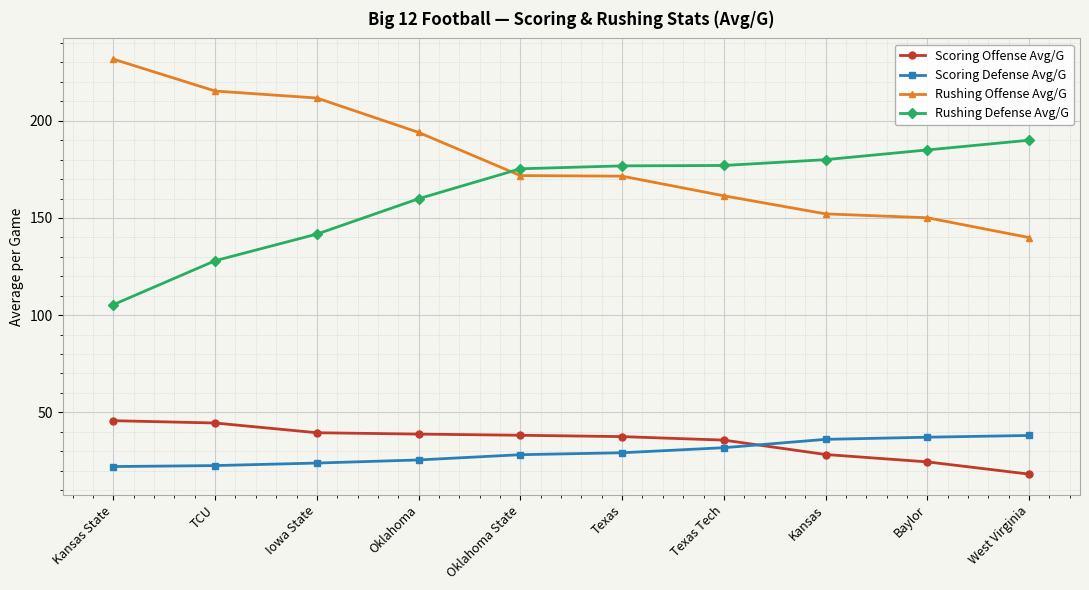

Count the number of data series in this chart.

4